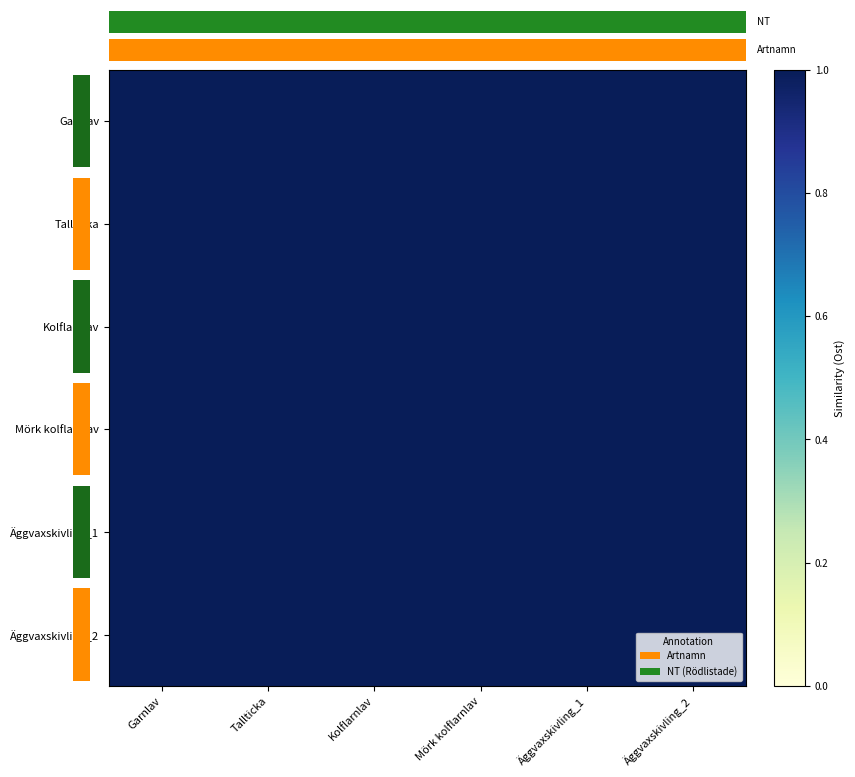

Reading left to right, list all the values displayed in this chart.

Garnlav: Garnlav=1.0	Tallticka=1.0	Kolflarnlav=1.0	Mörk kolflarnlav=1.0	Äggvaxskivling_1=1.0	Äggvaxskivling_2=1.0
Tallticka: Garnlav=1.0	Tallticka=1.0	Kolflarnlav=1.0	Mörk kolflarnlav=1.0	Äggvaxskivling_1=1.0	Äggvaxskivling_2=1.0
Kolflarnlav: Garnlav=1.0	Tallticka=1.0	Kolflarnlav=1.0	Mörk kolflarnlav=1.0	Äggvaxskivling_1=1.0	Äggvaxskivling_2=1.0
Mörk kolflarnlav: Garnlav=1.0	Tallticka=1.0	Kolflarnlav=1.0	Mörk kolflarnlav=1.0	Äggvaxskivling_1=1.0	Äggvaxskivling_2=1.0
Äggvaxskivling_1: Garnlav=1.0	Tallticka=1.0	Kolflarnlav=1.0	Mörk kolflarnlav=1.0	Äggvaxskivling_1=1.0	Äggvaxskivling_2=1.0
Äggvaxskivling_2: Garnlav=1.0	Tallticka=1.0	Kolflarnlav=1.0	Mörk kolflarnlav=1.0	Äggvaxskivling_1=1.0	Äggvaxskivling_2=1.0